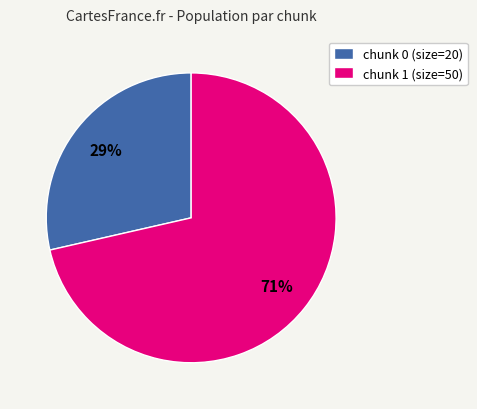

Between chunk 1 (size=50) and chunk 0 (size=20), which is larger?

chunk 1 (size=50)